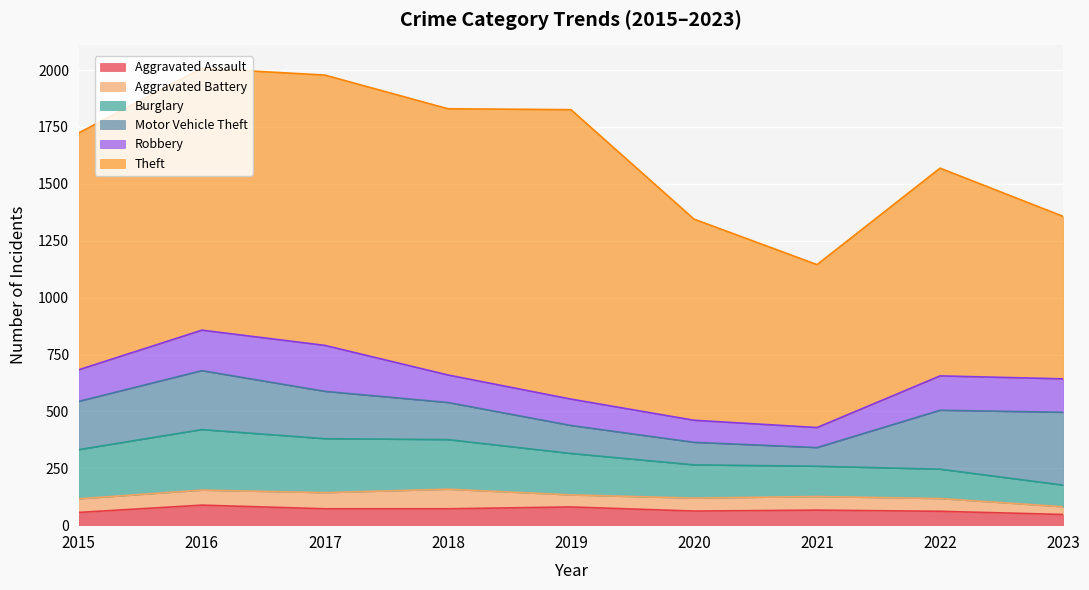

What are all the series names shown in the legend?

Aggravated Assault, Aggravated Battery, Burglary, Motor Vehicle Theft, Robbery, Theft